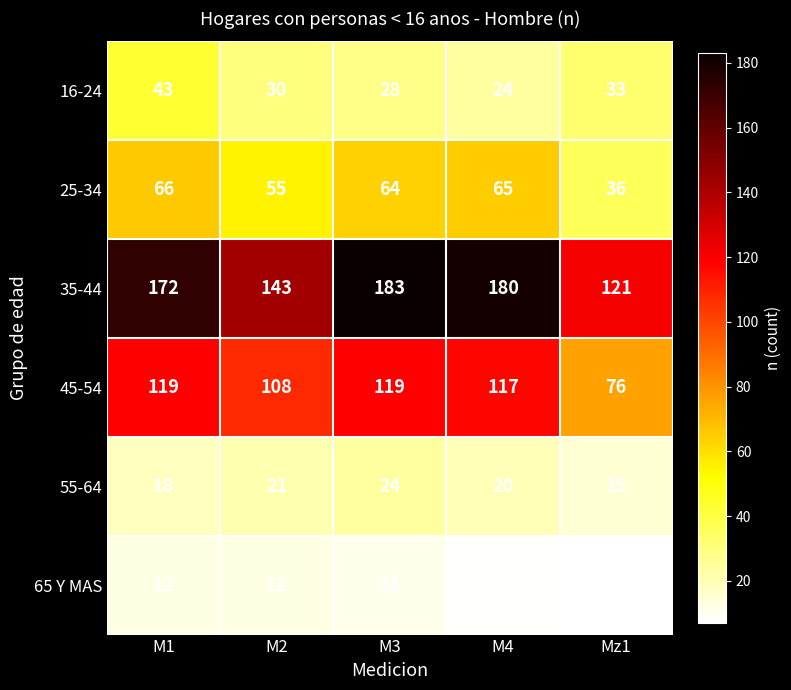

How many data points in 45-54 are less than 117?

2